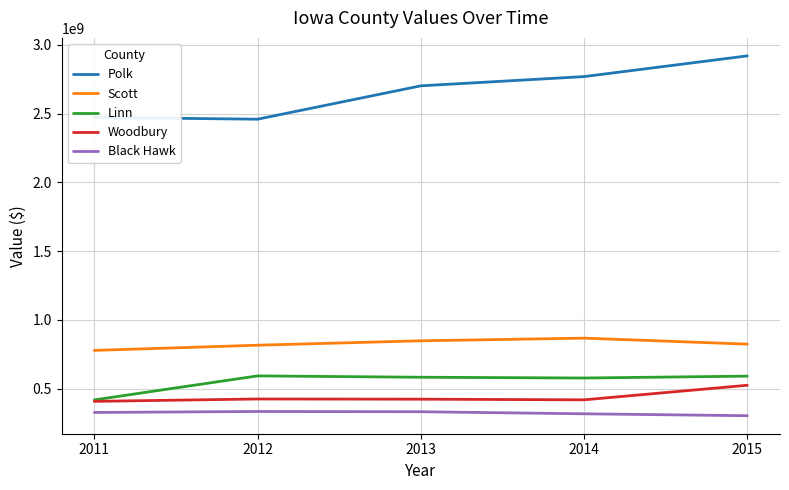

What is the spread (max minus min) of values at 2012?

2125661000